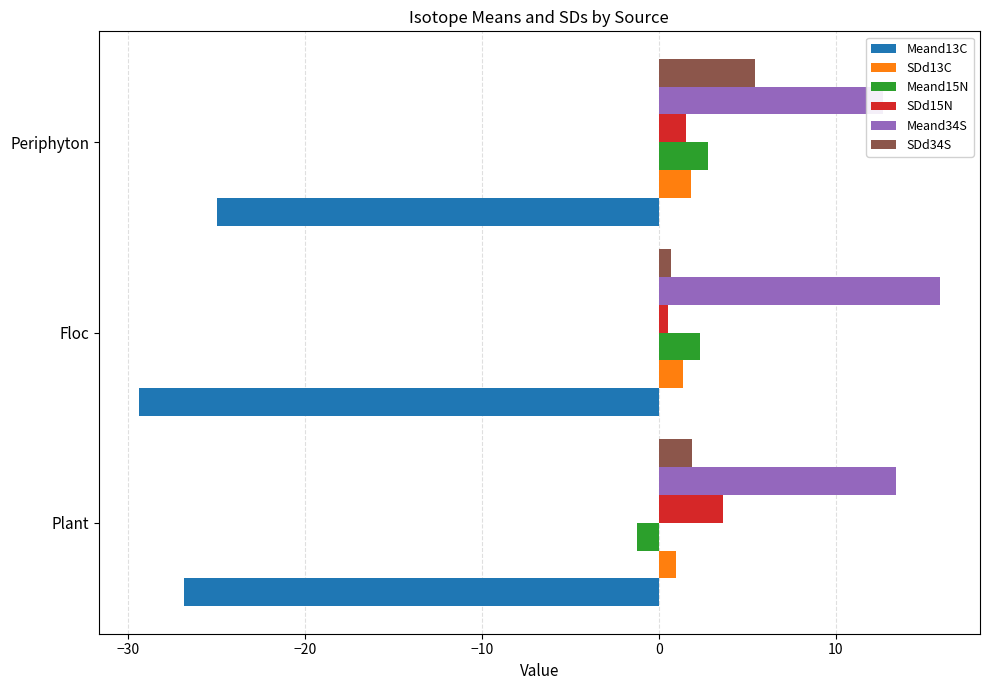

How many data points does each series have?

3